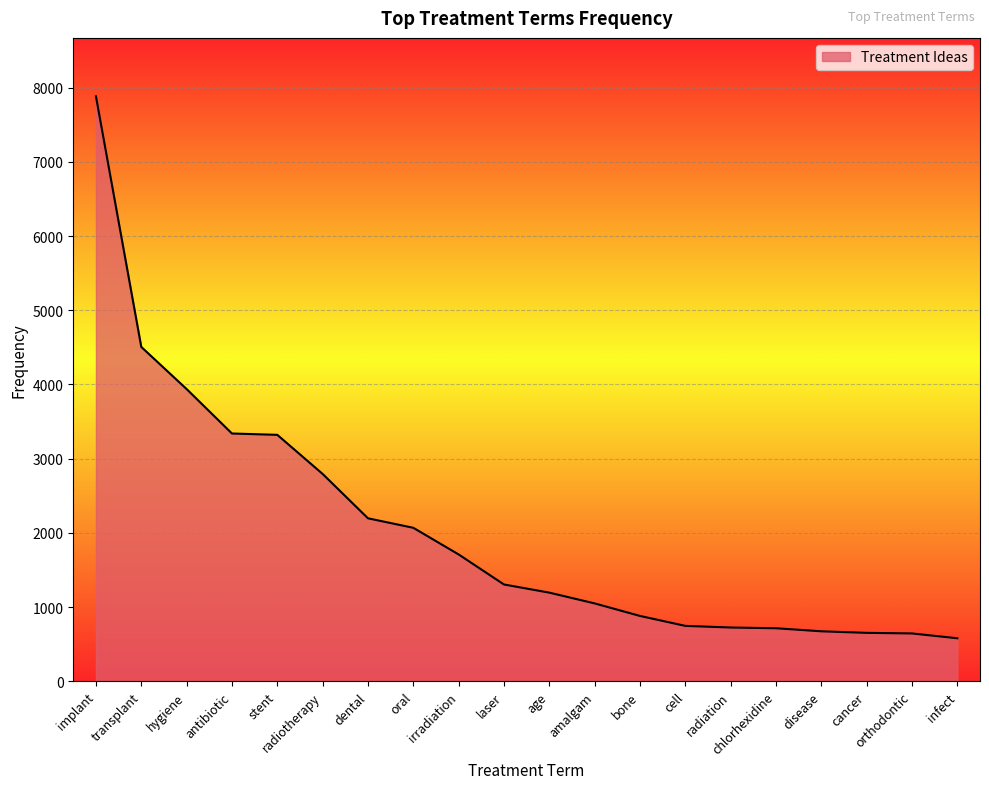

Does the chart have visible grid lines?

Yes